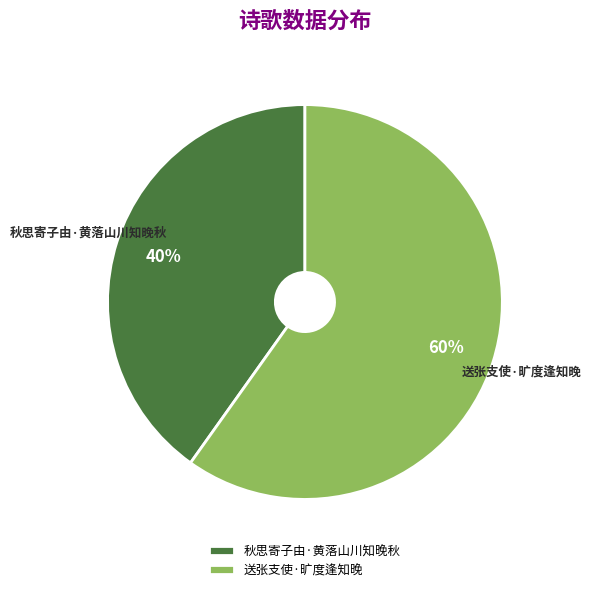

What percentage is the 秋思寄子由·黄落山川知晚秋 slice, to the nearest percent?

40%